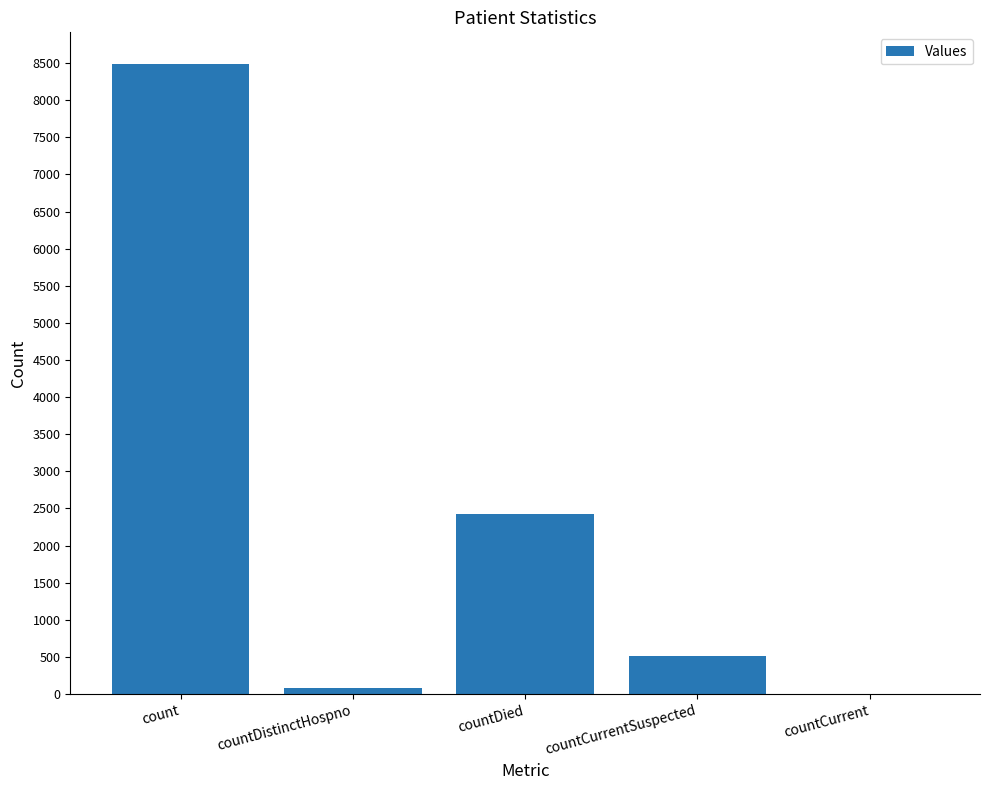

At which label is the value closest to 4245?

countDied